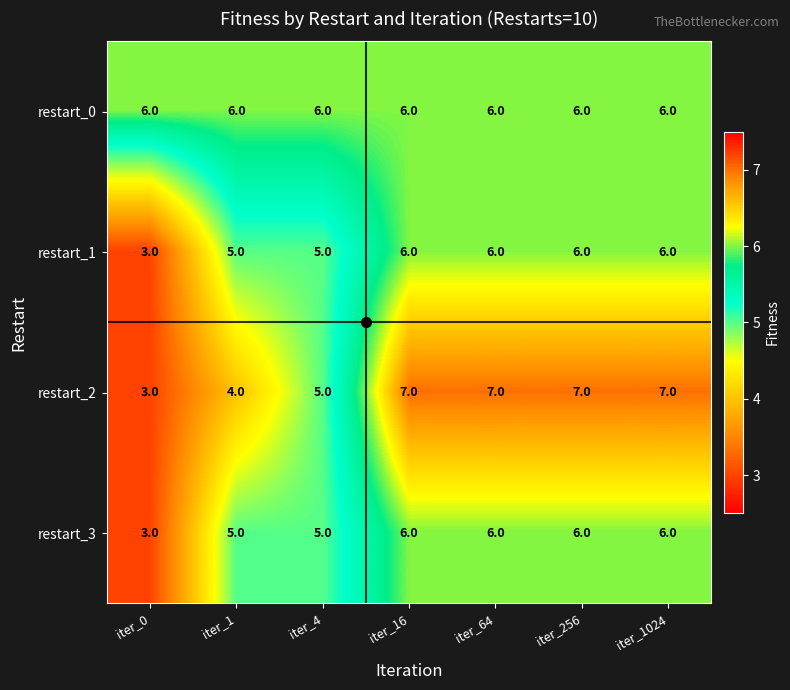

What is the difference between the highest and lowest values at iter_4?

1